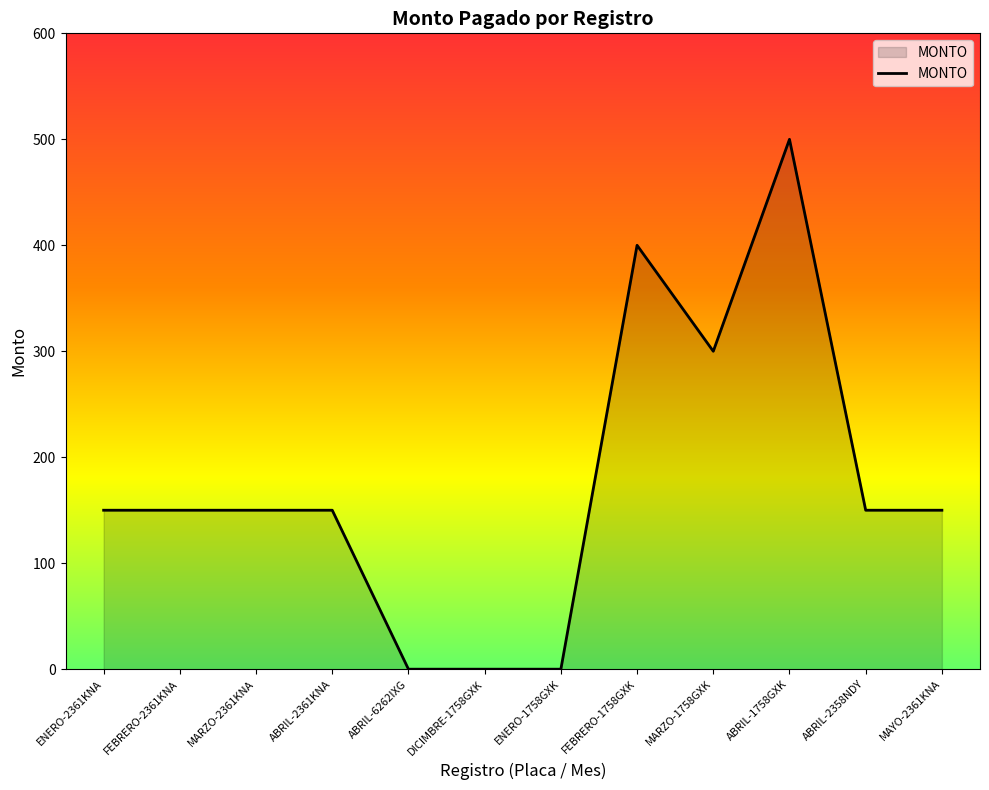

What position from the right is ABRIL-2361KNA?

9